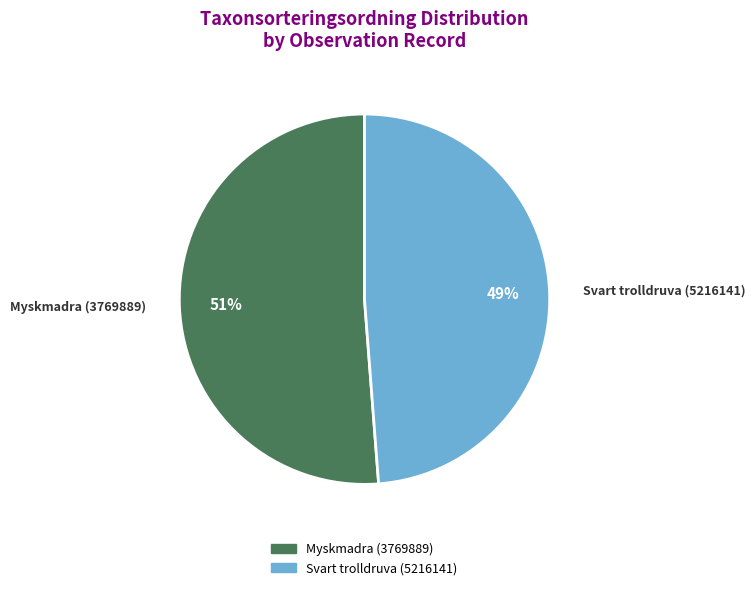

How many slices are in this pie chart?

2